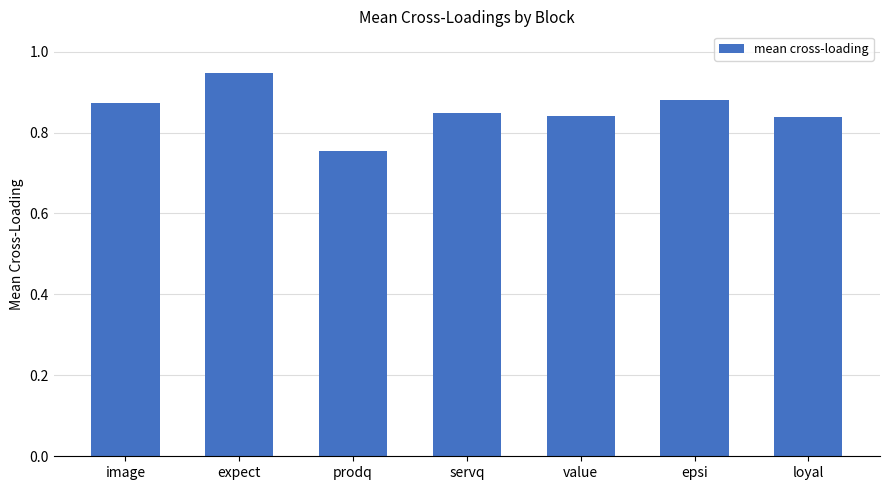

Which category has the lowest value across all series?

prodq